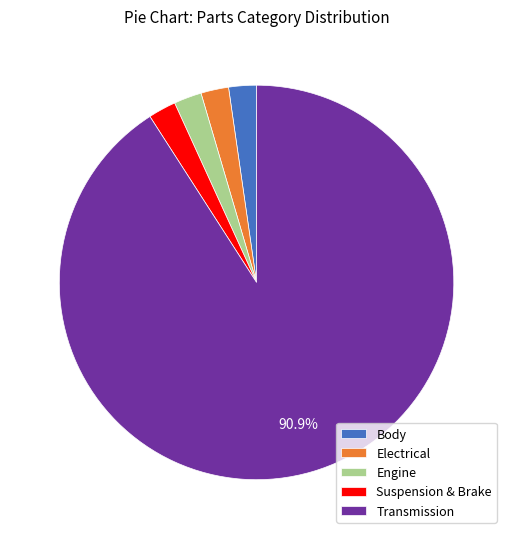

To the nearest percent, what is the combined percentage of Electrical and Body?

5%